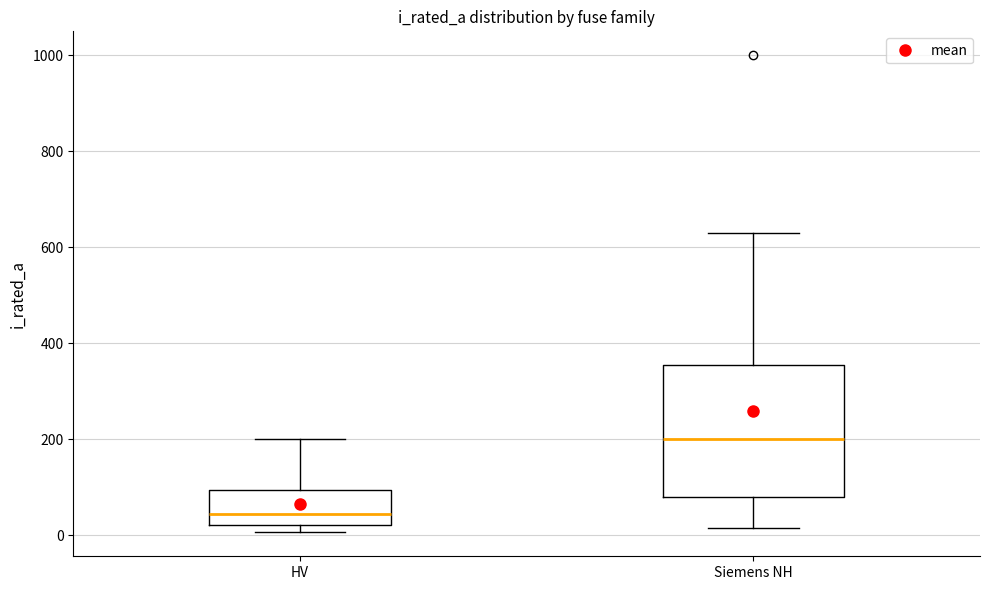

Reading left to right, read every box against the y-axis: the position of its median line, the range the box covers, and the ends of its whiskers. The values are not printed on the chart, so give them approximately, as read against the axis.

HV: median 40, box 20 to 100, whiskers 0 to 200
Siemens NH: median 200, box 80 to 360, whiskers 20 to 640